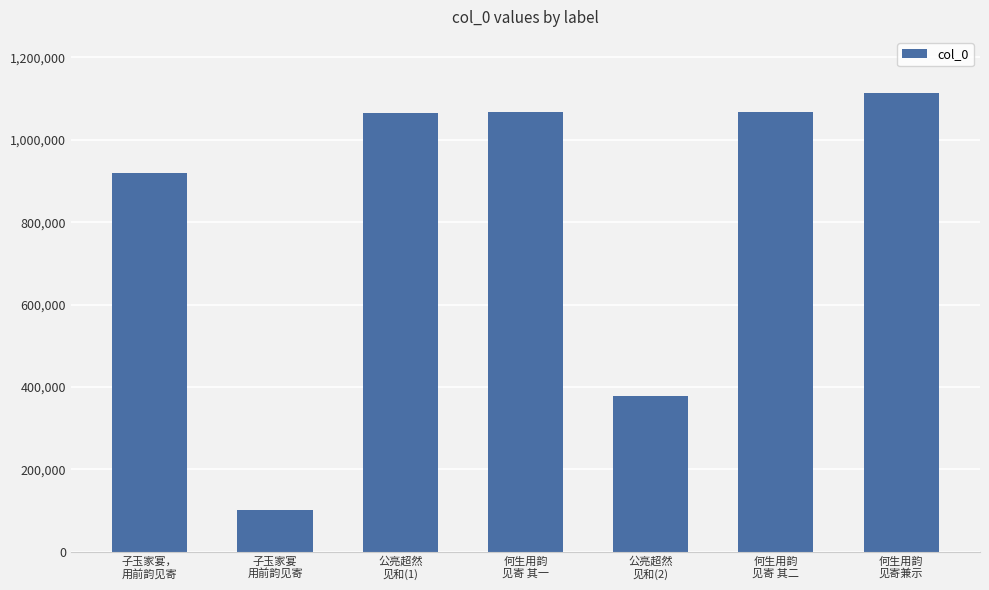

What is the label of the 2nd bar from the left?

子玉家宴
用前韵见寄